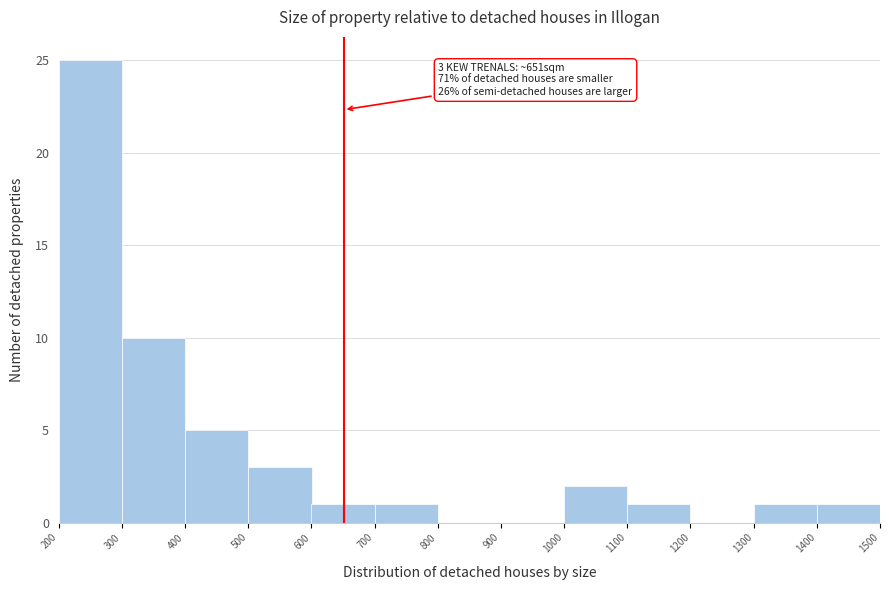

Over which range of the x-axis is the bar tallest?

200 to 300